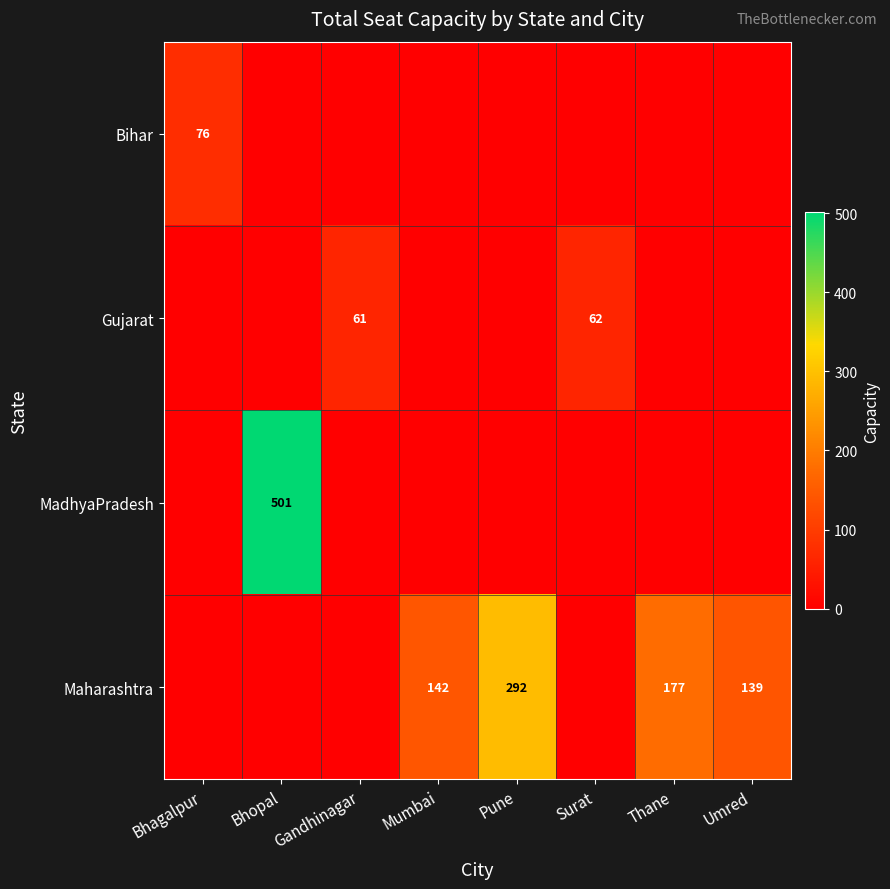

The value of Maharashtra at Umred is 29. True or false?

False